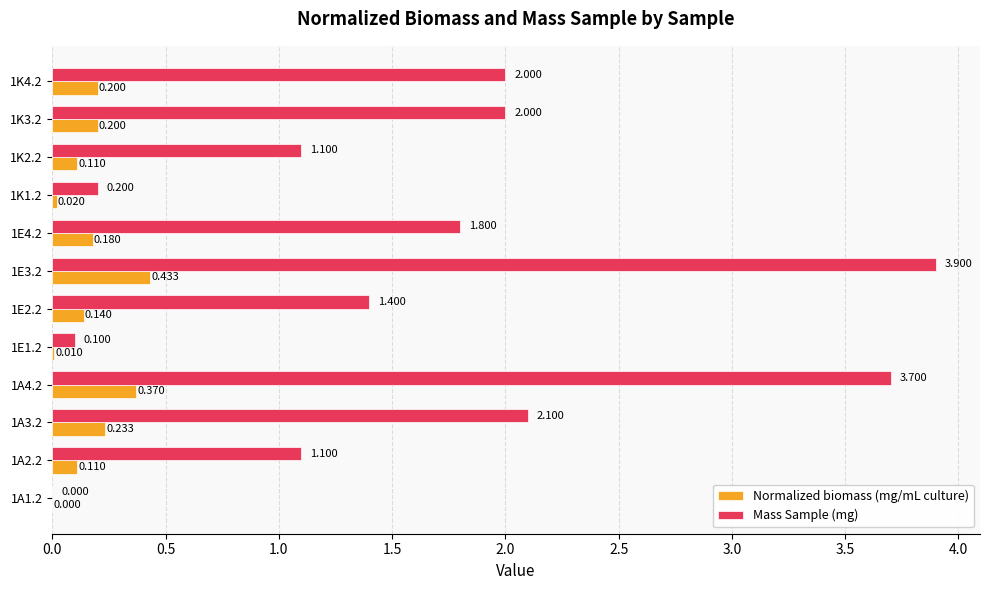

How many data points does each series have?

12